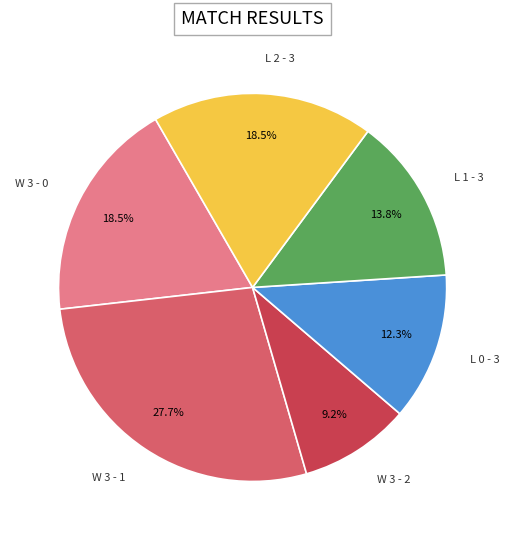

Count the number of slices in the pie.

6